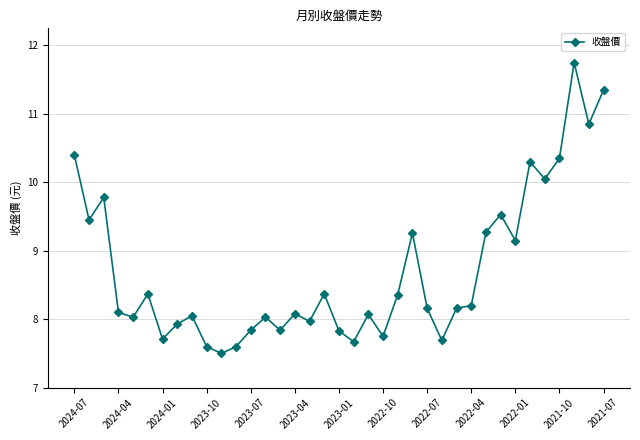

What is the value of the 20th point from the left?

7.7